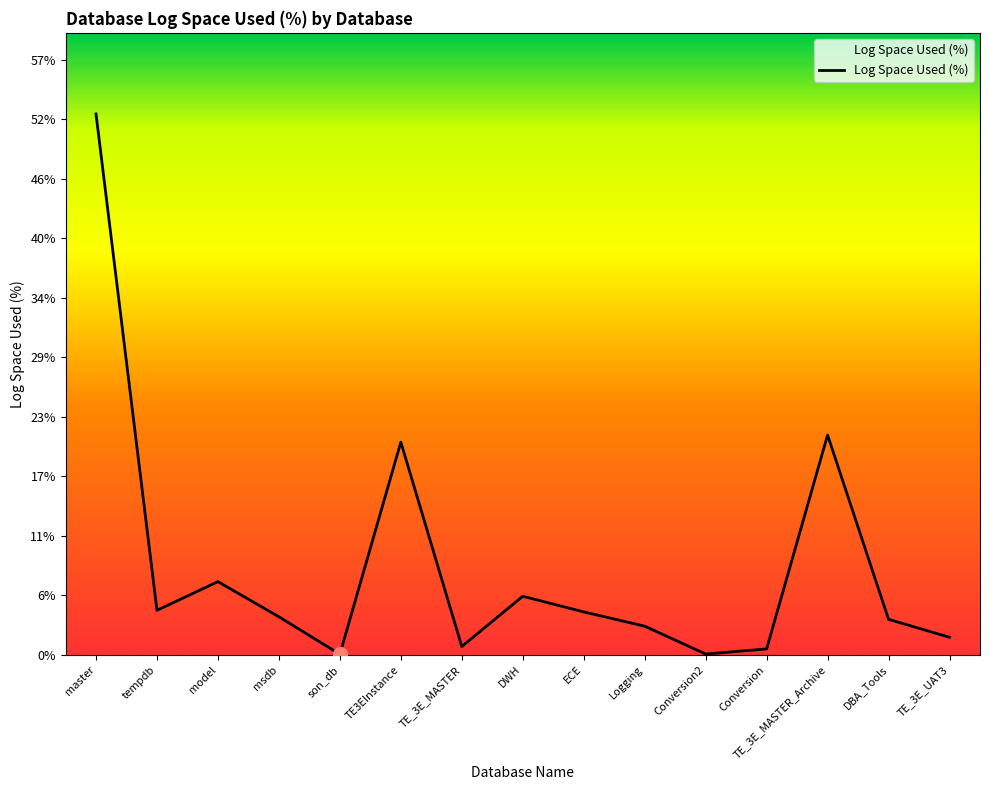

What is the difference between the maximum and minimum values?

52.0